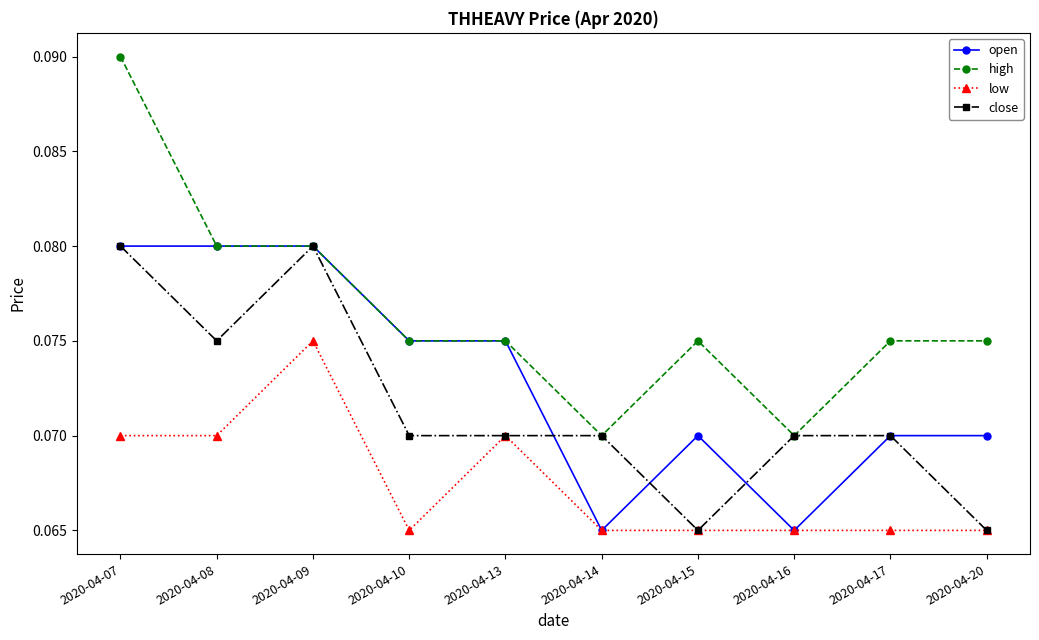

Which category has the highest value in the low series?

2020-04-09